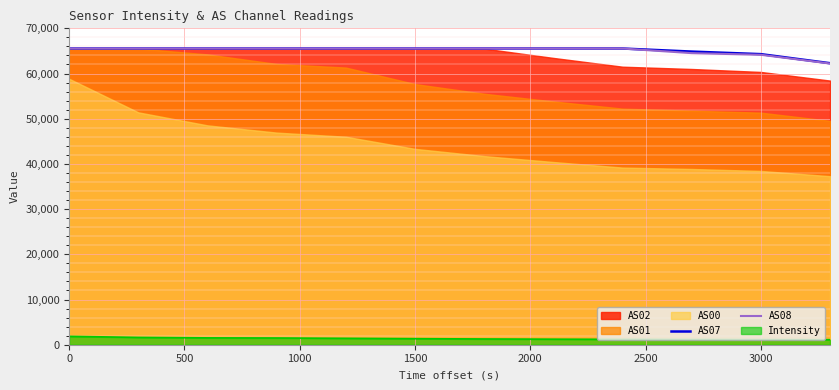

Is it true that AS08 equals 111437 at 3000?

False